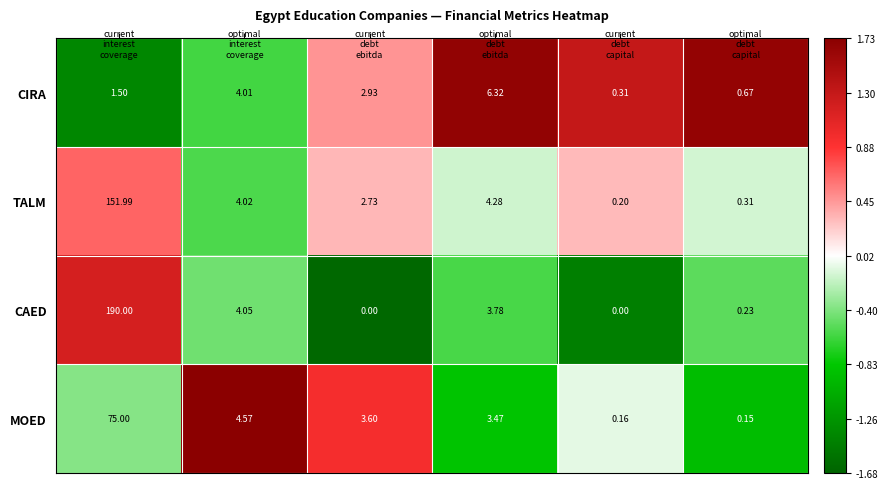

List the series in order of their overall mean, lowest first.

CIRA, MOED, TALM, CAED